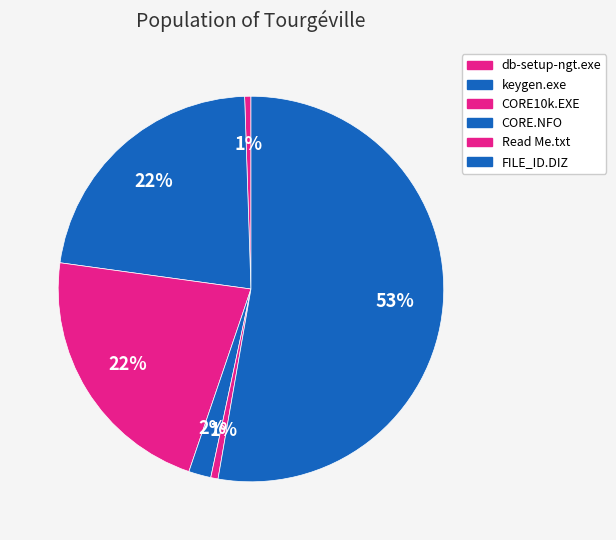

Is there a majority slice in this chart?

Yes